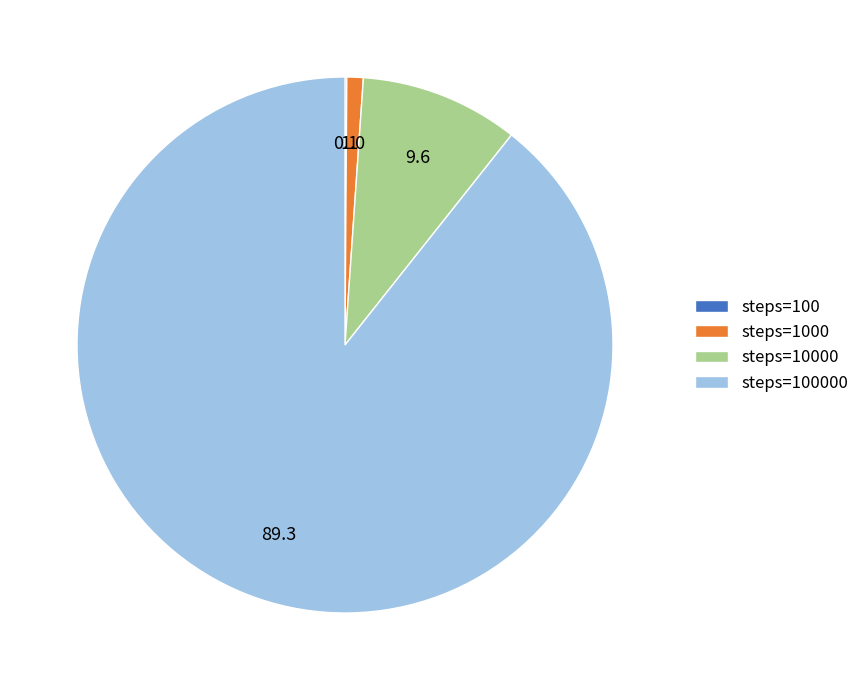

Is there any slice that represents more than half of the pie?

Yes